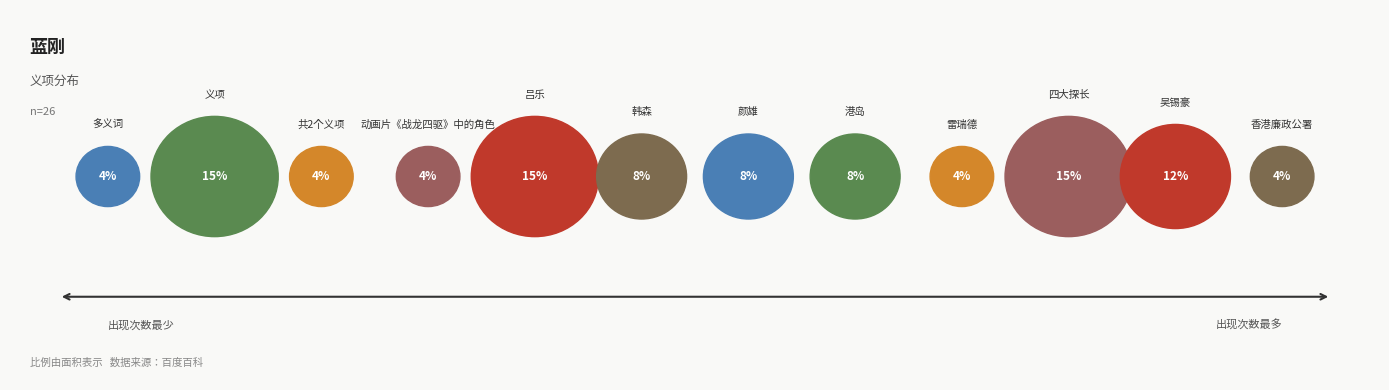

The 吴锡豪 slice represents 21% of the pie. True or false?

False